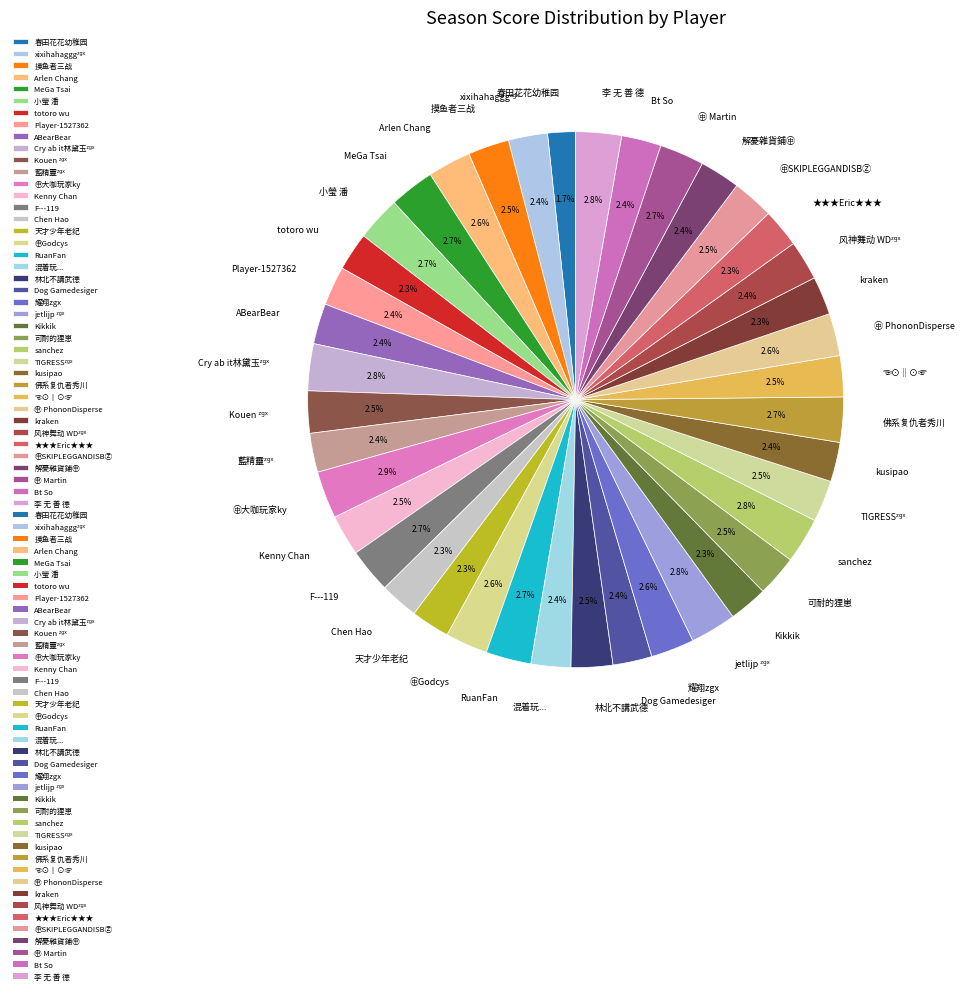

To the nearest percent, what portion does ㊥Godcys represent?

3%